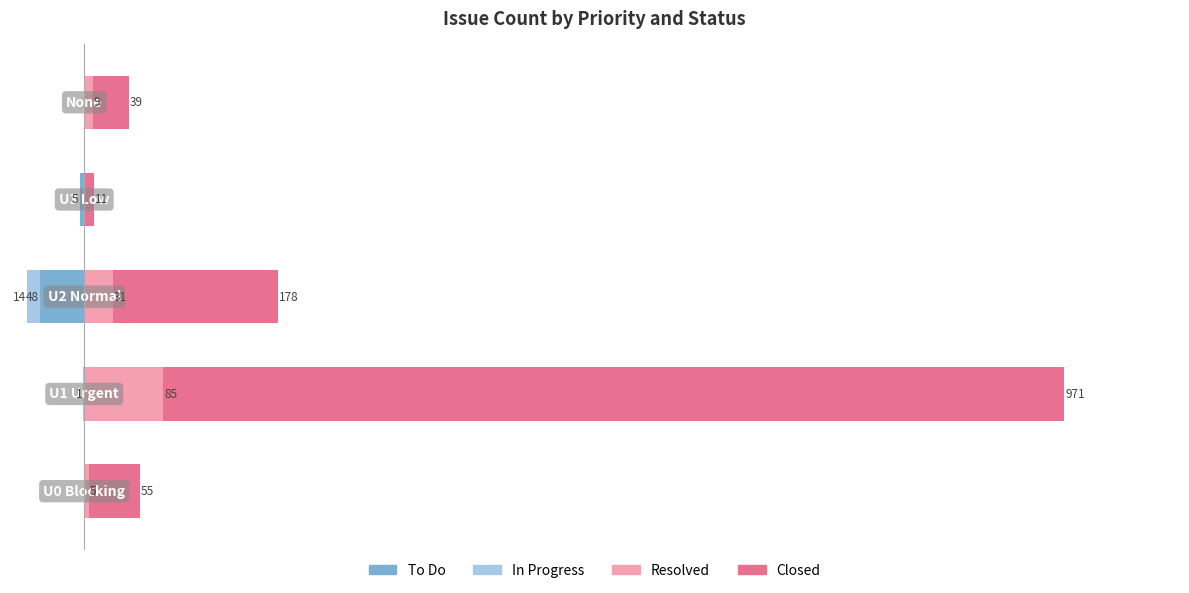

List the series in order of their peak value, highest first.

Closed, Resolved, To Do, In Progress